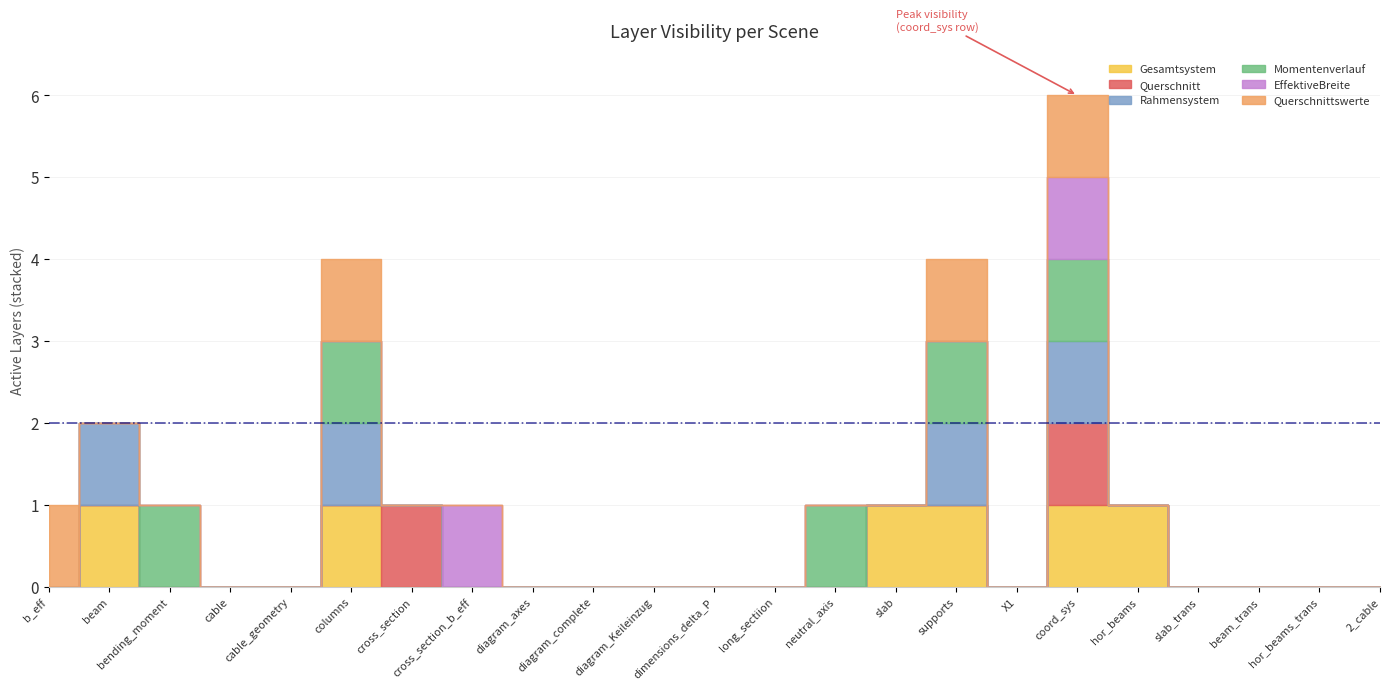

How many interior local peaks does the Querschnitt series have?

2